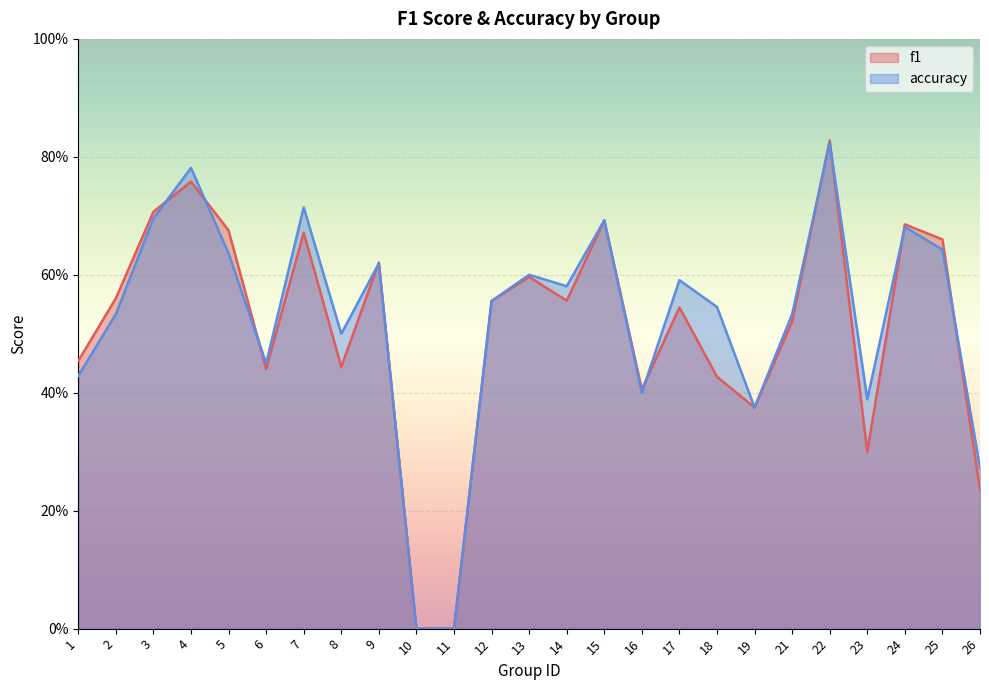

True or false: f1 has more than 1 interior local peaks.

True